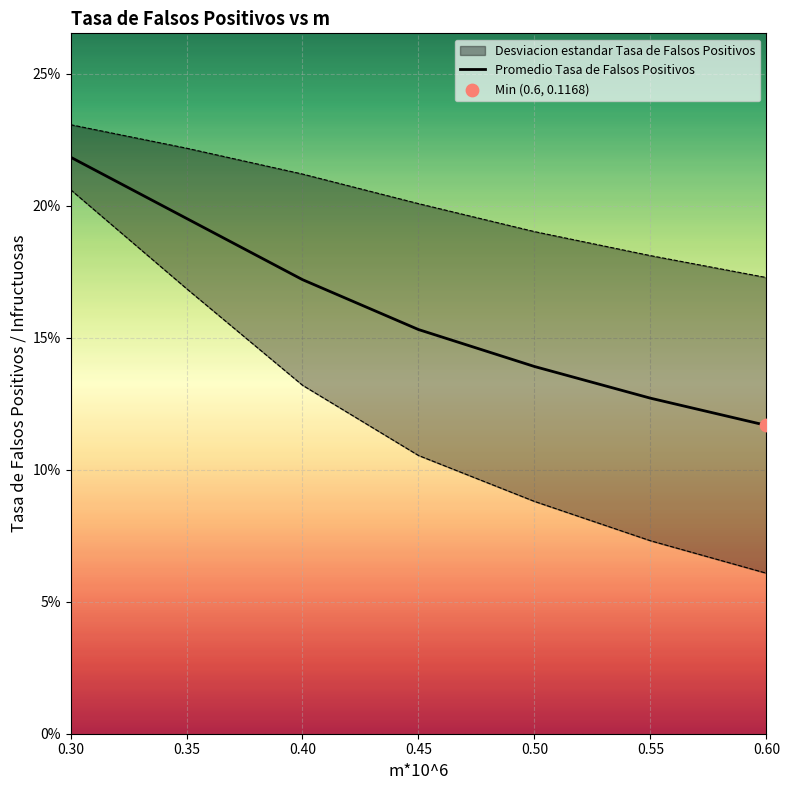

What is the total value across all series at 0.6?

0.2